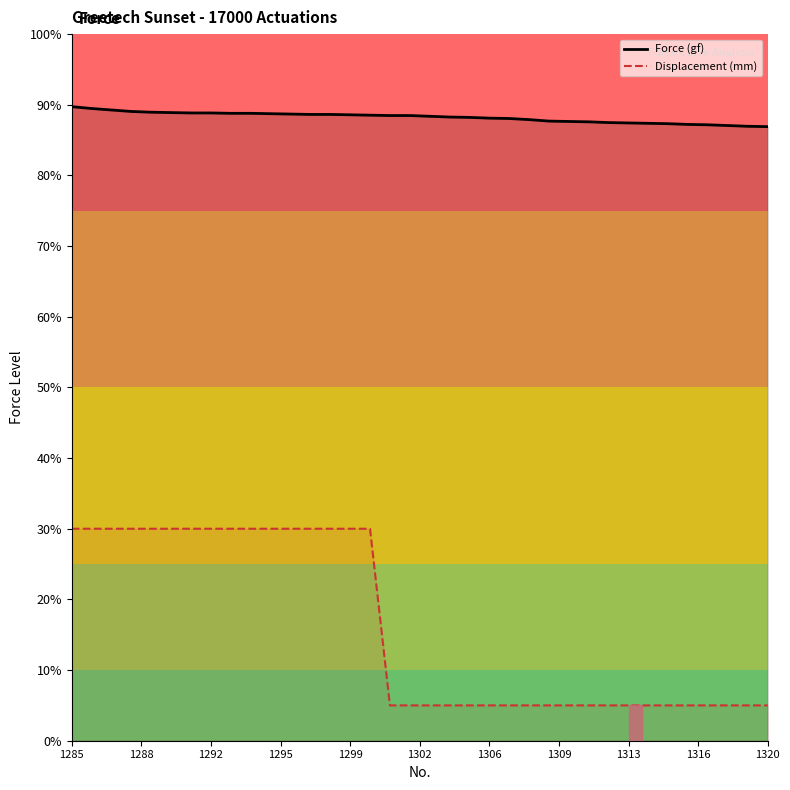

At which label does Displacement (mm) reach its peak?

1285